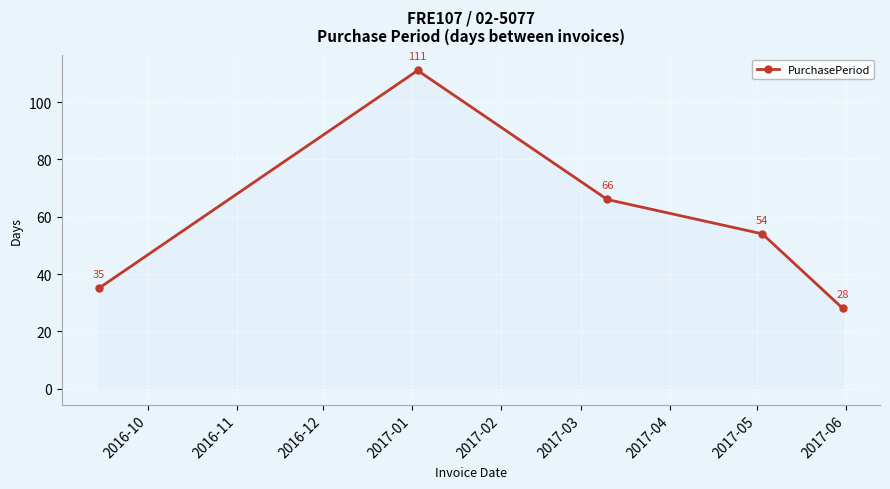

What is the value of the 3rd point from the left?

66